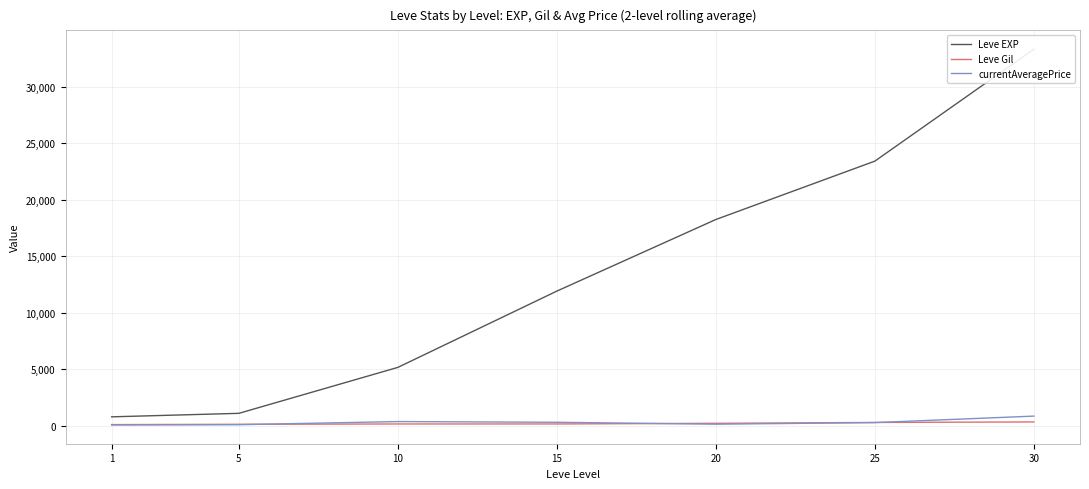

Rank the categories by Leve EXP value from highest to lowest.

30, 25, 20, 15, 10, 5, 1